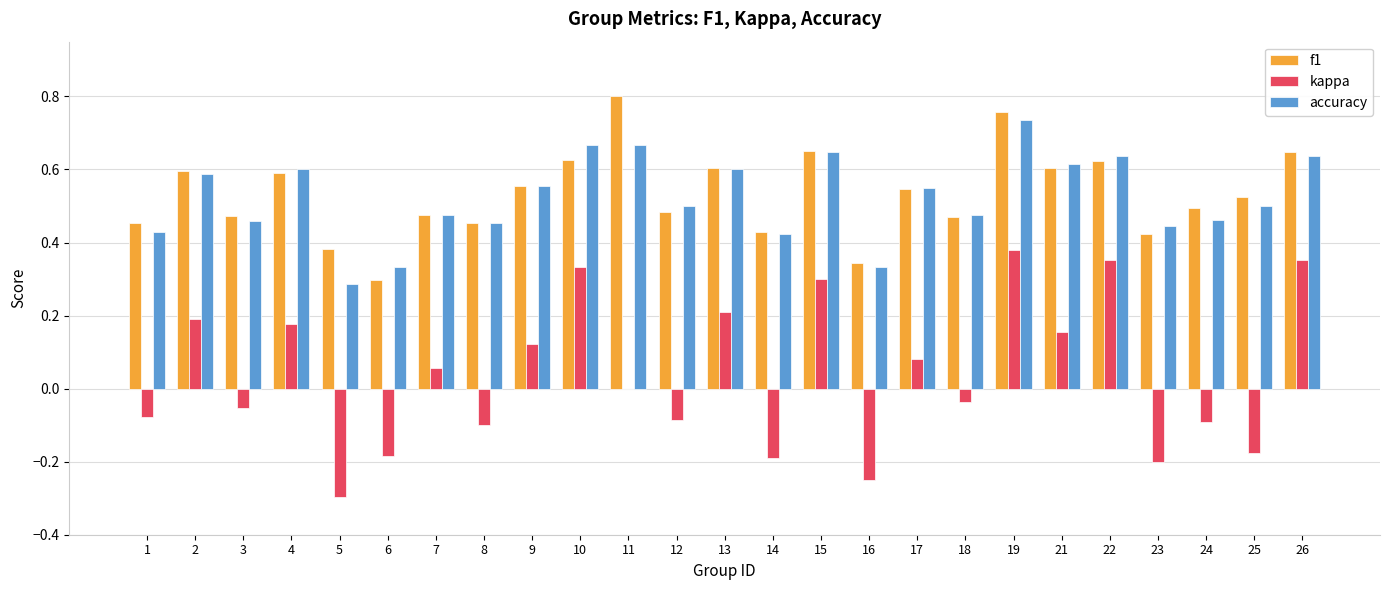

What is the sum of the accuracy values at 4 and 26?

1.2